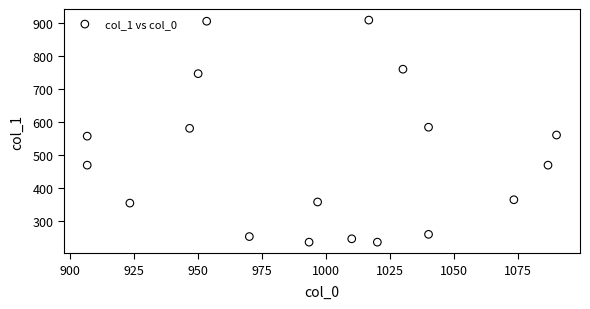

What is the range of Y values (max minus min)?

671.6